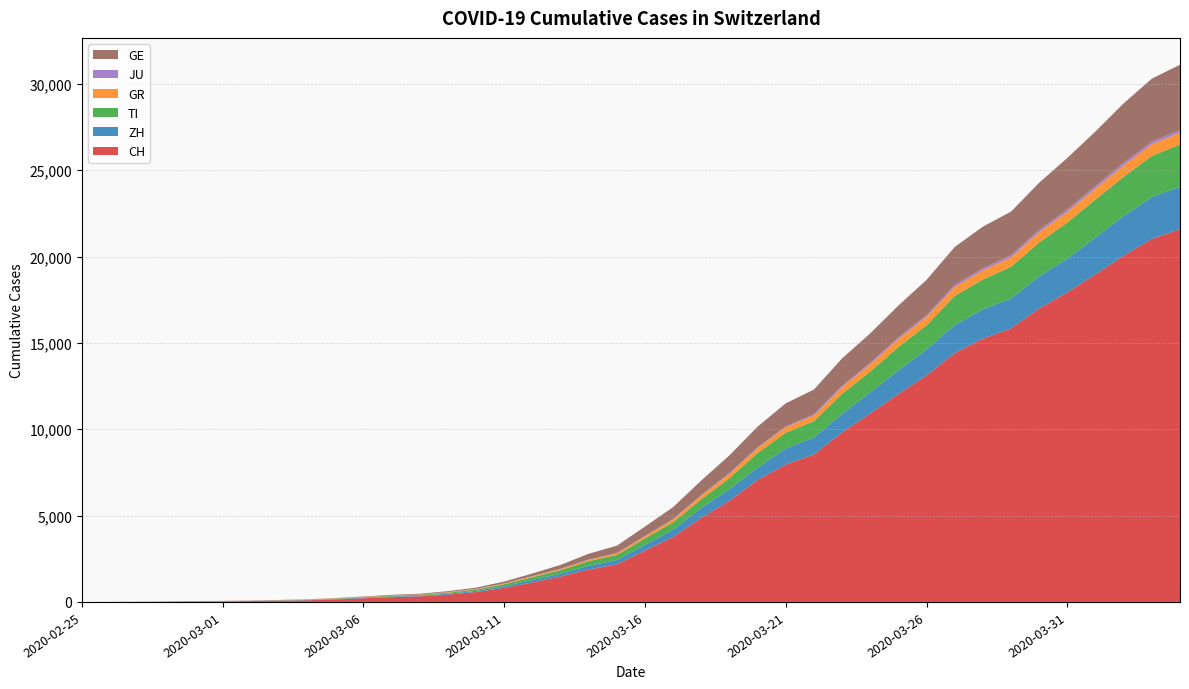

Reading right to left, extract all data points from this chart.

CH: 2020-04-04=21583	2020-04-03=21018	2020-04-02=20050	2020-04-01=18970	2020-03-31=17931	2020-03-30=16994	2020-03-29=15838	2020-03-28=15244	2020-03-27=14407	2020-03-26=13118	2020-03-25=12043	2020-03-24=10914	2020-03-23=9820	2020-03-22=8542	2020-03-21=7959	2020-03-20=7067	2020-03-19=5854	2020-03-18=4870	2020-03-17=3763	2020-03-16=2983	2020-03-15=2176	2020-03-14=1877	2020-03-13=1470	2020-03-12=1129	2020-03-11=814	2020-03-10=575	2020-03-09=424	2020-03-08=323	2020-03-07=276	2020-03-06=214	2020-03-05=140	2020-03-04=96	2020-03-03=69	2020-03-02=49	2020-03-01=35	2020-02-29=29	2020-02-28=19	2020-02-27=8	2020-02-26=4	2020-02-25=0
ZH: 2020-04-04=2461	2020-04-03=2428	2020-04-02=2300	2020-04-01=2136	2020-03-31=1947	2020-03-30=1859	2020-03-29=1733	2020-03-28=1701	2020-03-27=1627	2020-03-26=1500	2020-03-25=1368	2020-03-24=1221	2020-03-23=1073	2020-03-22=984	2020-03-21=925	2020-03-20=711	2020-03-19=679	2020-03-18=568	2020-03-17=429	2020-03-16=326	2020-03-15=250	2020-03-14=218	2020-03-13=163	2020-03-12=140	2020-03-11=101	2020-03-10=62	2020-03-09=49	2020-03-08=40	2020-03-07=34	2020-03-06=29	2020-03-05=23	2020-03-04=15	2020-03-03=13	2020-03-02=10	2020-03-01=7	2020-02-29=6	2020-02-28=2	2020-02-27=2	2020-02-26=0	2020-02-25=0
TI: 2020-04-04=2442	2020-04-03=2377	2020-04-02=2271	2020-04-01=2195	2020-03-31=2091	2020-03-30=1962	2020-03-29=1837	2020-03-28=1727	2020-03-27=1688	2020-03-26=1401	2020-03-25=1354	2020-03-24=1209	2020-03-23=1162	2020-03-22=945	2020-03-21=916	2020-03-20=849	2020-03-19=638	2020-03-18=511	2020-03-17=426	2020-03-16=368	2020-03-15=293	2020-03-14=265	2020-03-13=206	2020-03-12=163	2020-03-11=108	2020-03-10=75	2020-03-09=61	2020-03-08=49	2020-03-07=41	2020-03-06=28	2020-03-05=25	2020-03-04=13	2020-03-03=8	2020-03-02=4	2020-03-01=2	2020-02-29=2	2020-02-28=1	2020-02-27=1	2020-02-26=1	2020-02-25=0
GR: 2020-04-04=680	2020-04-03=678	2020-04-02=655	2020-04-01=635	2020-03-31=617	2020-03-30=591	2020-03-29=542	2020-03-28=527	2020-03-27=513	2020-03-26=487	2020-03-25=458	2020-03-24=419	2020-03-23=386	2020-03-22=327	2020-03-21=311	2020-03-20=283	2020-03-19=252	2020-03-18=204	2020-03-17=152	2020-03-16=118	2020-03-15=93	2020-03-14=73	2020-03-13=65	2020-03-12=53	2020-03-11=44	2020-03-10=32	2020-03-09=28	2020-03-08=19	2020-03-07=18	2020-03-06=16	2020-03-05=15	2020-03-04=13	2020-03-03=10	2020-03-02=9	2020-03-01=6	2020-02-29=6	2020-02-28=6	2020-02-27=2	2020-02-26=2	2020-02-25=0
JU: 2020-04-04=154	2020-04-03=149	2020-04-02=149	2020-04-01=145	2020-03-31=140	2020-03-30=128	2020-03-29=127	2020-03-28=119	2020-03-27=114	2020-03-26=100	2020-03-25=92	2020-03-24=82	2020-03-23=69	2020-03-22=61	2020-03-21=54	2020-03-20=44	2020-03-19=36	2020-03-18=32	2020-03-17=29	2020-03-16=25	2020-03-15=19	2020-03-14=18	2020-03-13=17	2020-03-12=12	2020-03-11=7	2020-03-10=7	2020-03-09=7	2020-03-08=5	2020-03-07=5	2020-03-06=4	2020-03-05=4	2020-03-04=2	2020-03-03=2	2020-03-02=1	2020-03-01=1	2020-02-29=1	2020-02-28=1	2020-02-27=1	2020-02-26=0	2020-02-25=0
GE: 2020-04-04=3783	2020-04-03=3650	2020-04-02=3446	2020-04-01=3162	2020-03-31=2983	2020-03-30=2742	2020-03-29=2525	2020-03-28=2413	2020-03-27=2205	2020-03-26=2046	2020-03-25=1848	2020-03-24=1709	2020-03-23=1592	2020-03-22=1440	2020-03-21=1338	2020-03-20=1200	2020-03-19=1031	2020-03-18=850	2020-03-17=695	2020-03-16=546	2020-03-15=424	2020-03-14=341	2020-03-13=222	2020-03-12=149	2020-03-11=108	2020-03-10=75	2020-03-09=55	2020-03-08=40	2020-03-07=38	2020-03-06=25	2020-03-05=17	2020-03-04=14	2020-03-03=13	2020-03-02=10	2020-03-01=9	2020-02-29=8	2020-02-28=4	2020-02-27=1	2020-02-26=1	2020-02-25=0